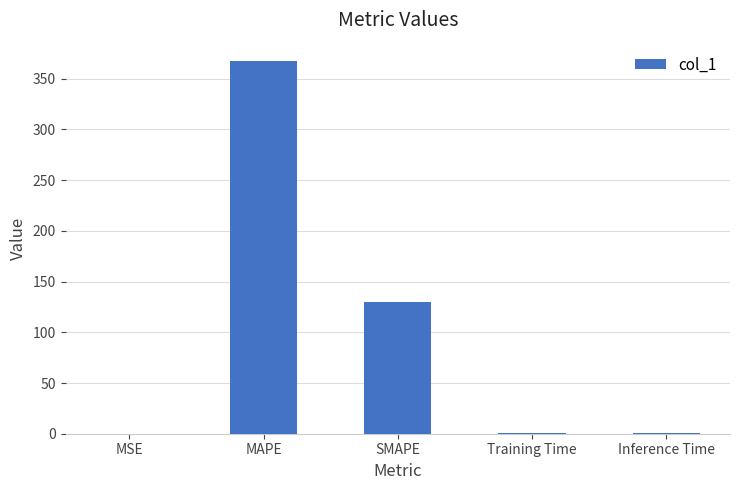

What is the average value?

99.6